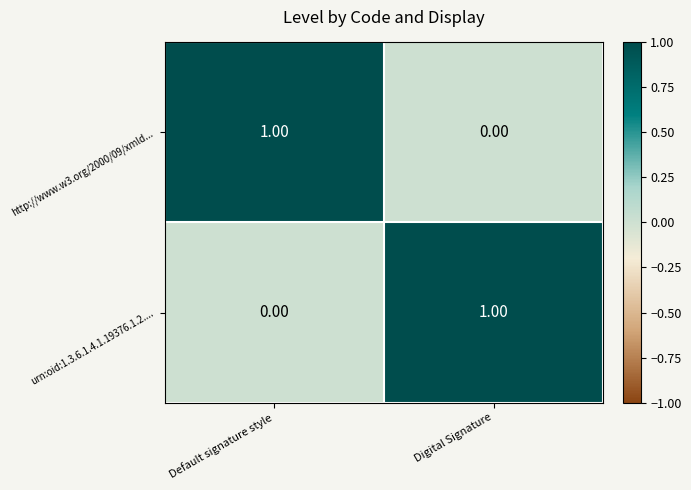

Is the value of urn:oid:1.3.6.1.4.1.19376.1.2.... at Default signature style greater than the value of http://www.w3.org/2000/09/xmld... at Default signature style?

No